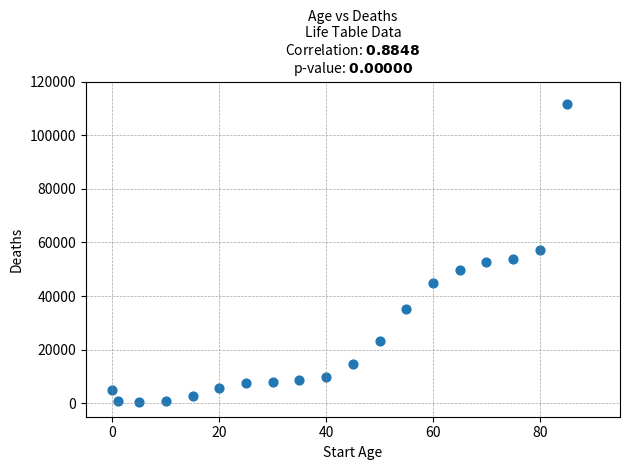

What is the range of X values (max minus min)?

85